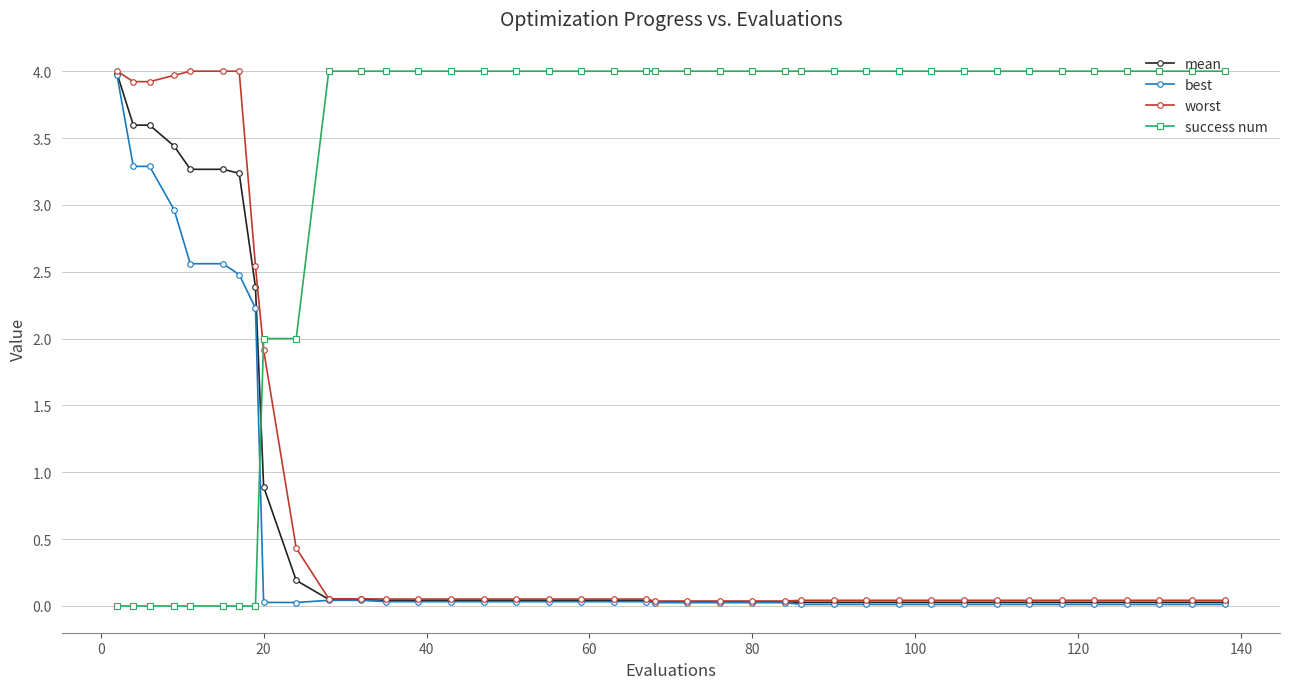

How many times do mean and success num cross each other?

1